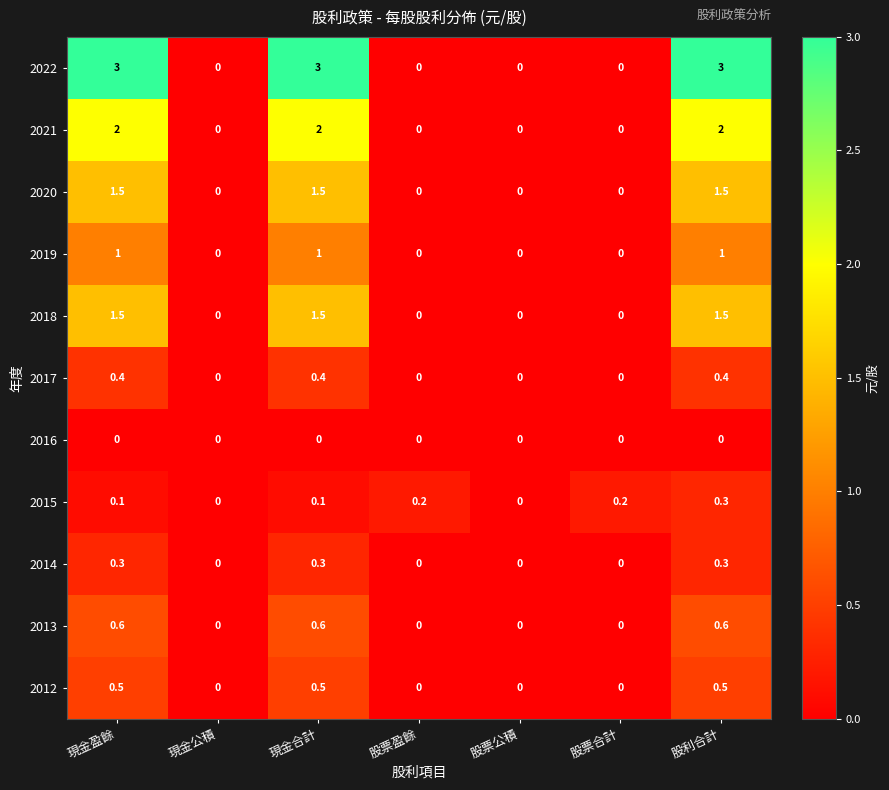

True or false: 2013 has a value of 0.6 at 現金合計.

True